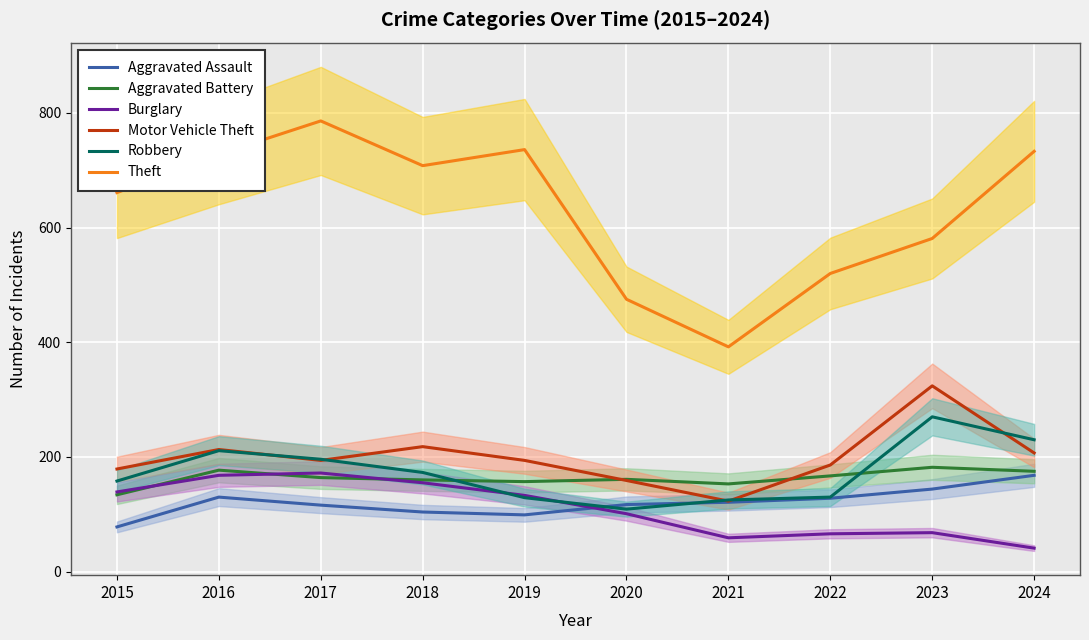

True or false: Aggravated Battery and Motor Vehicle Theft intersect in this chart.

True